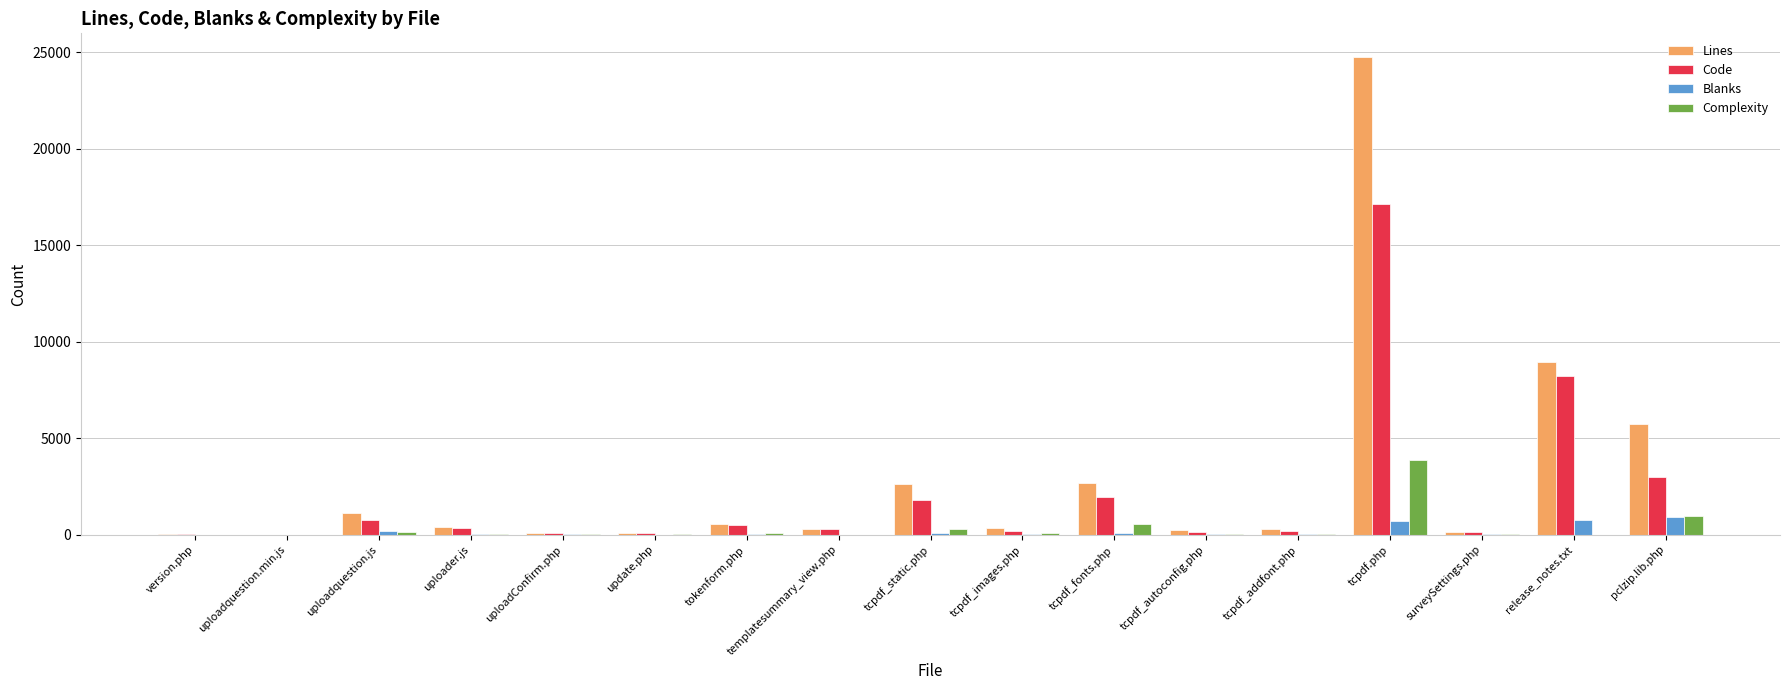

At which label does Lines reach its peak?

tcpdf.php